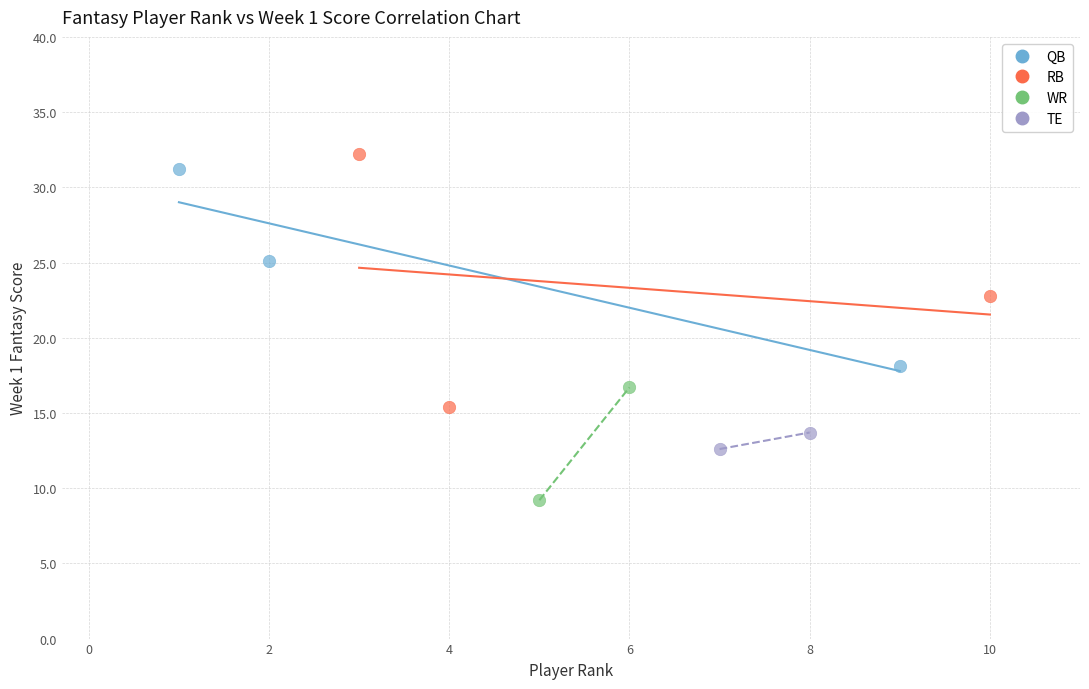

Which series reaches the maximum Y coordinate?

RB